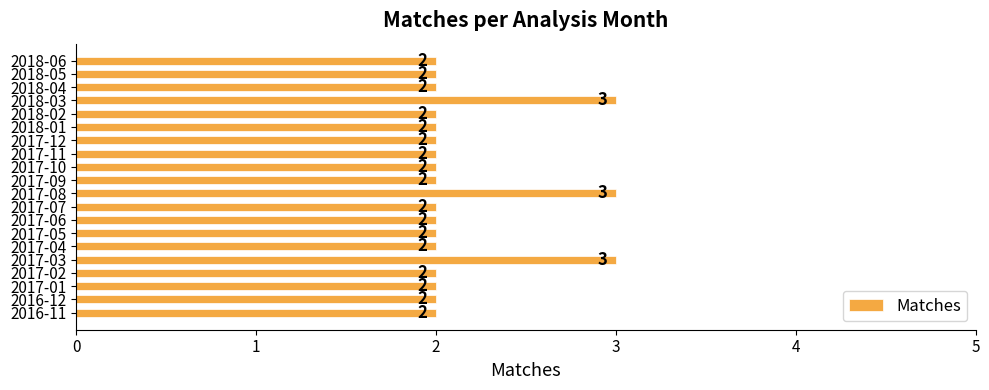

What is the smallest value displayed?

2